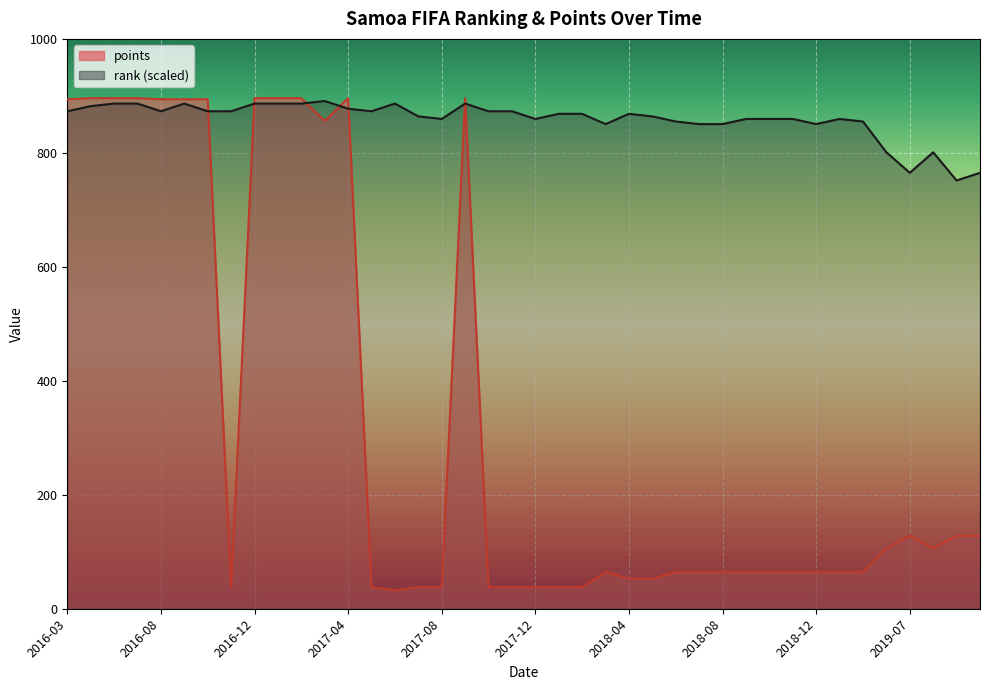

What is the label of the 35th point from the right?

2016-09